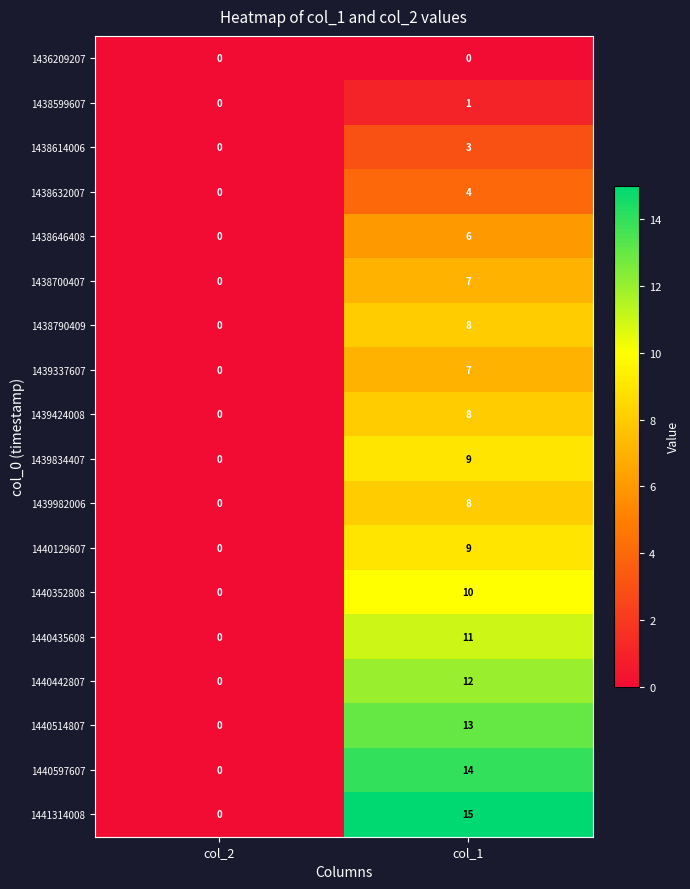

Is it true that 1439982006 equals 8 at col_1?

True